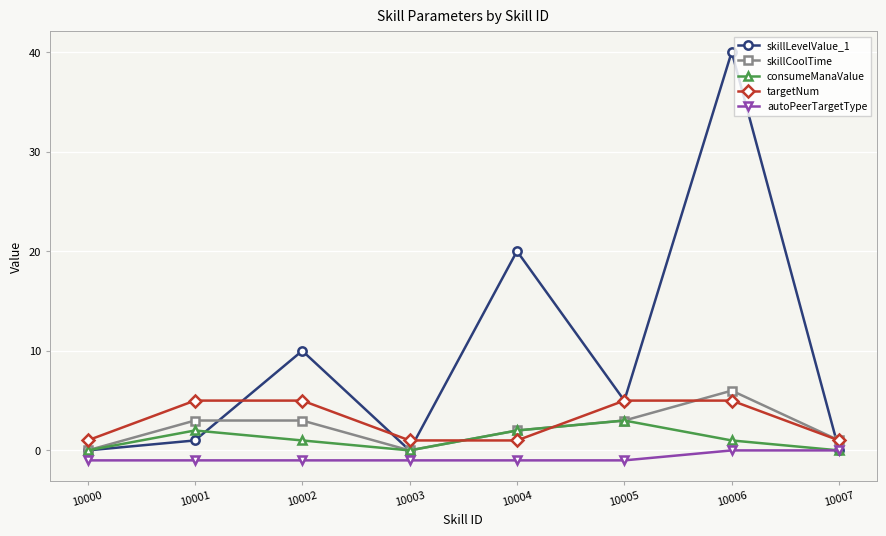

Is the value of skillCoolTime at 10003 greater than the value of targetNum at 10004?

No